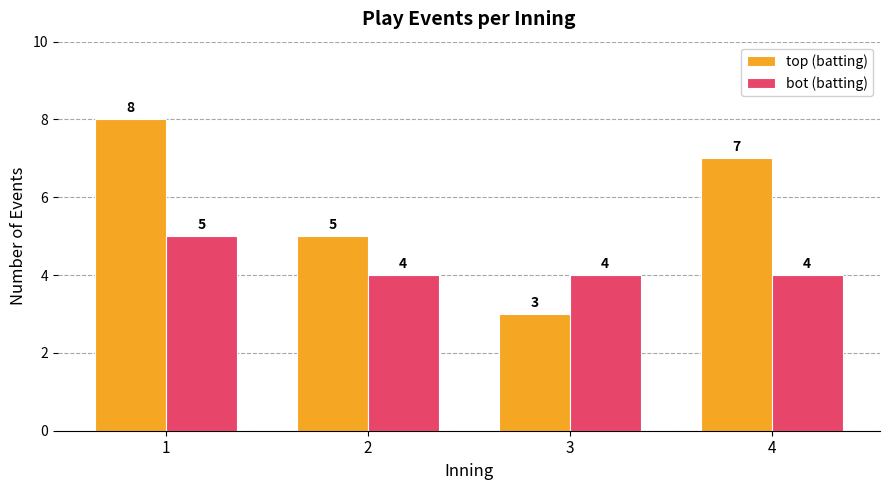

Rank the series by their maximum value, from lowest to highest.

bot (batting), top (batting)